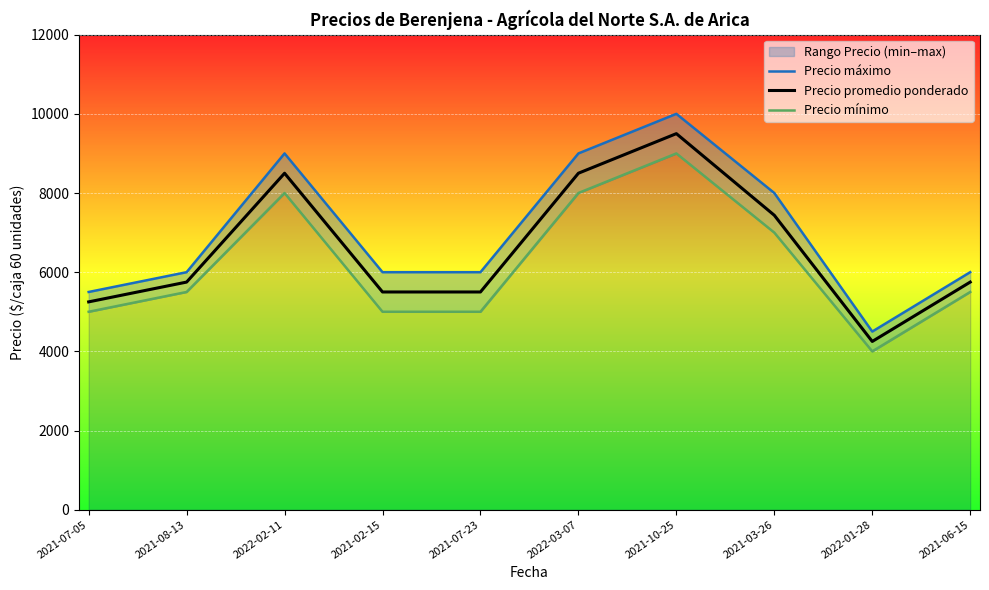

In Precio máximo, how many points are lower than both neighbors (excluding endpoints)?

1